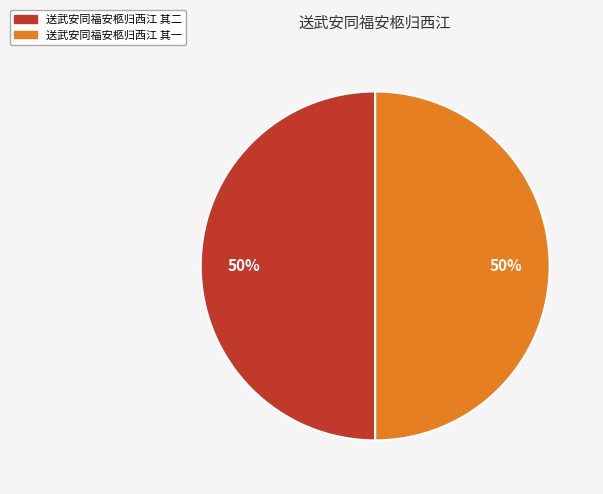

Combined, do 送武安同福安柩归西江 其二 and 送武安同福安柩归西江 其一 account for over 50%?

Yes